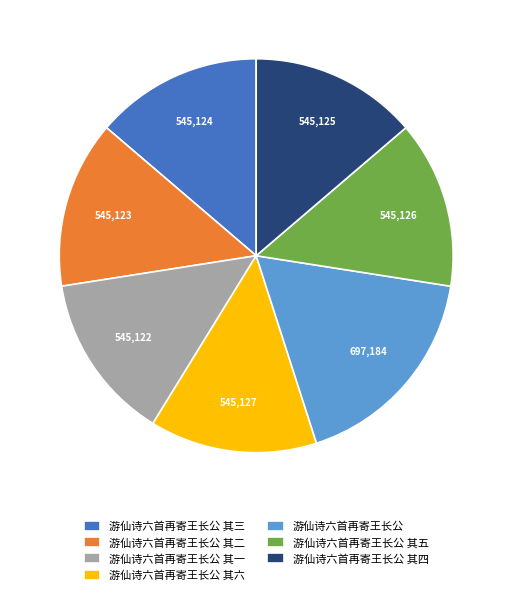

Which slice is the largest?

游仙诗六首再寄王长公